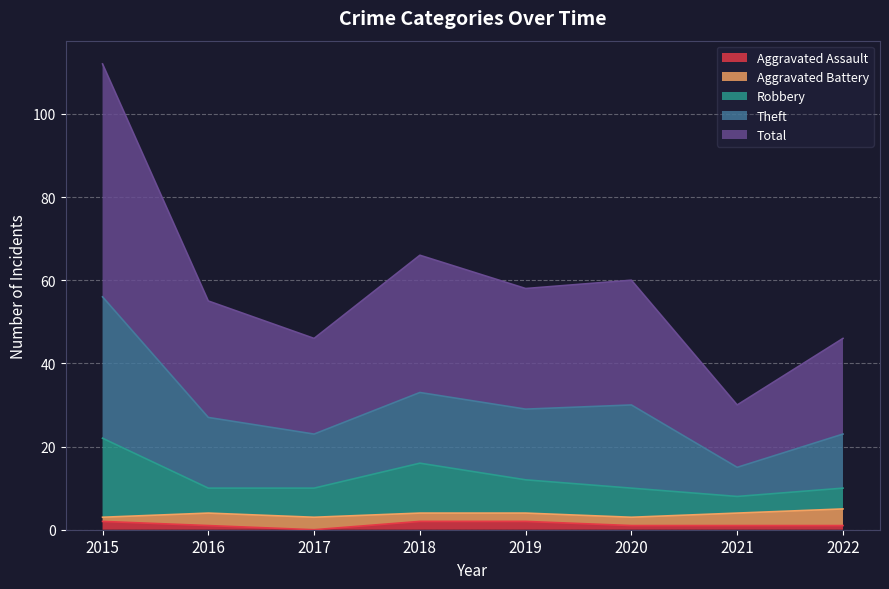

What is the difference between the Total values at 2016 and 2018?

6